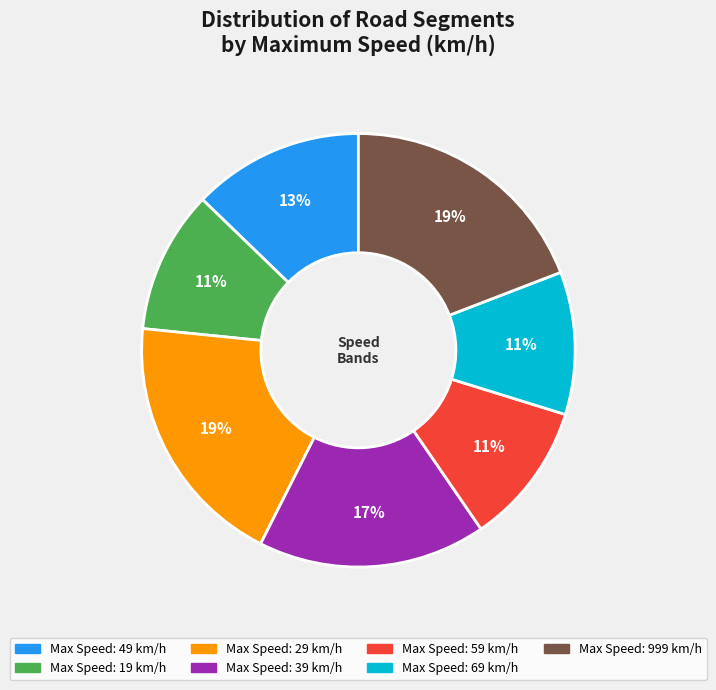

Is there a majority slice in this chart?

No